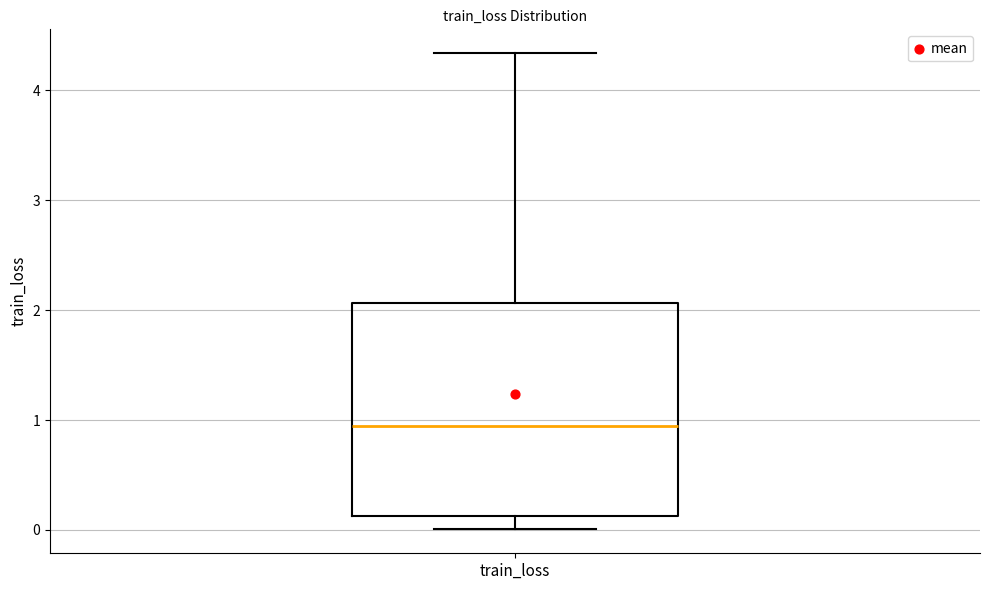

Transcribe this box plot: give where the median line is, the range the box spans, and where the two whiskers end, as read against the y-axis. The values are not printed on the chart, so give them approximately, as read against the axis.

median 1.0, box 0.1 to 2.1, whiskers 0.0 to 4.3